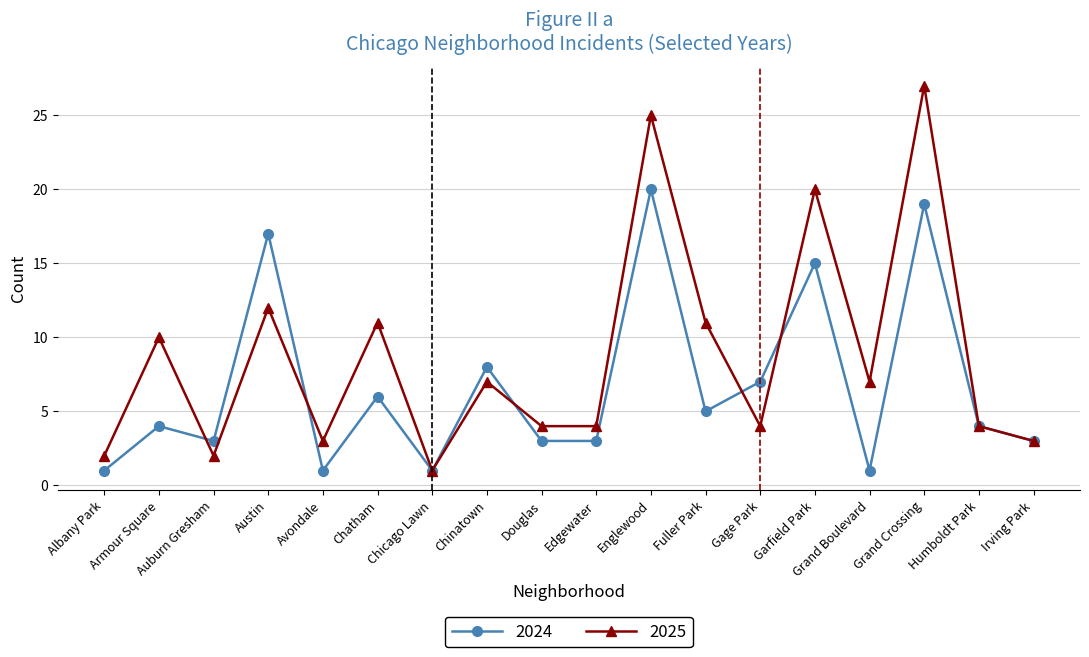

What is the difference between the highest and lowest values at Garfield Park?

5